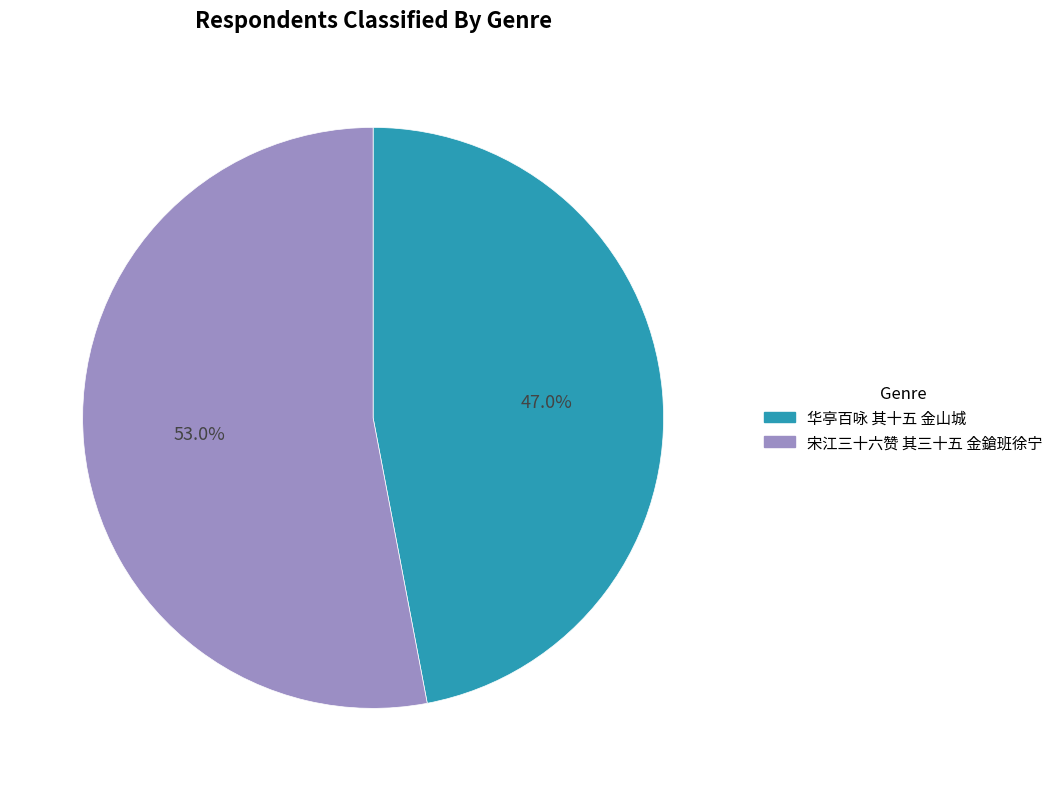

Is there any slice that represents more than half of the pie?

Yes